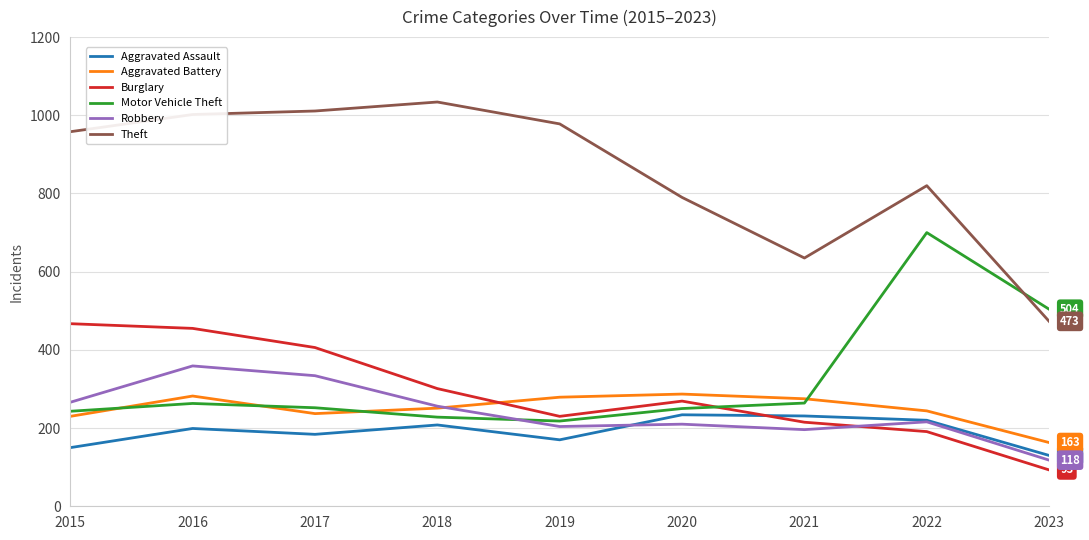

What is the spread (max minus min) of values at 2021?

439